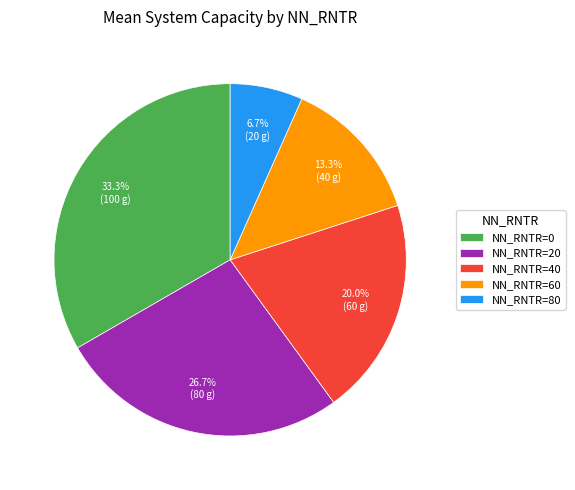

How many slices are in this pie chart?

5